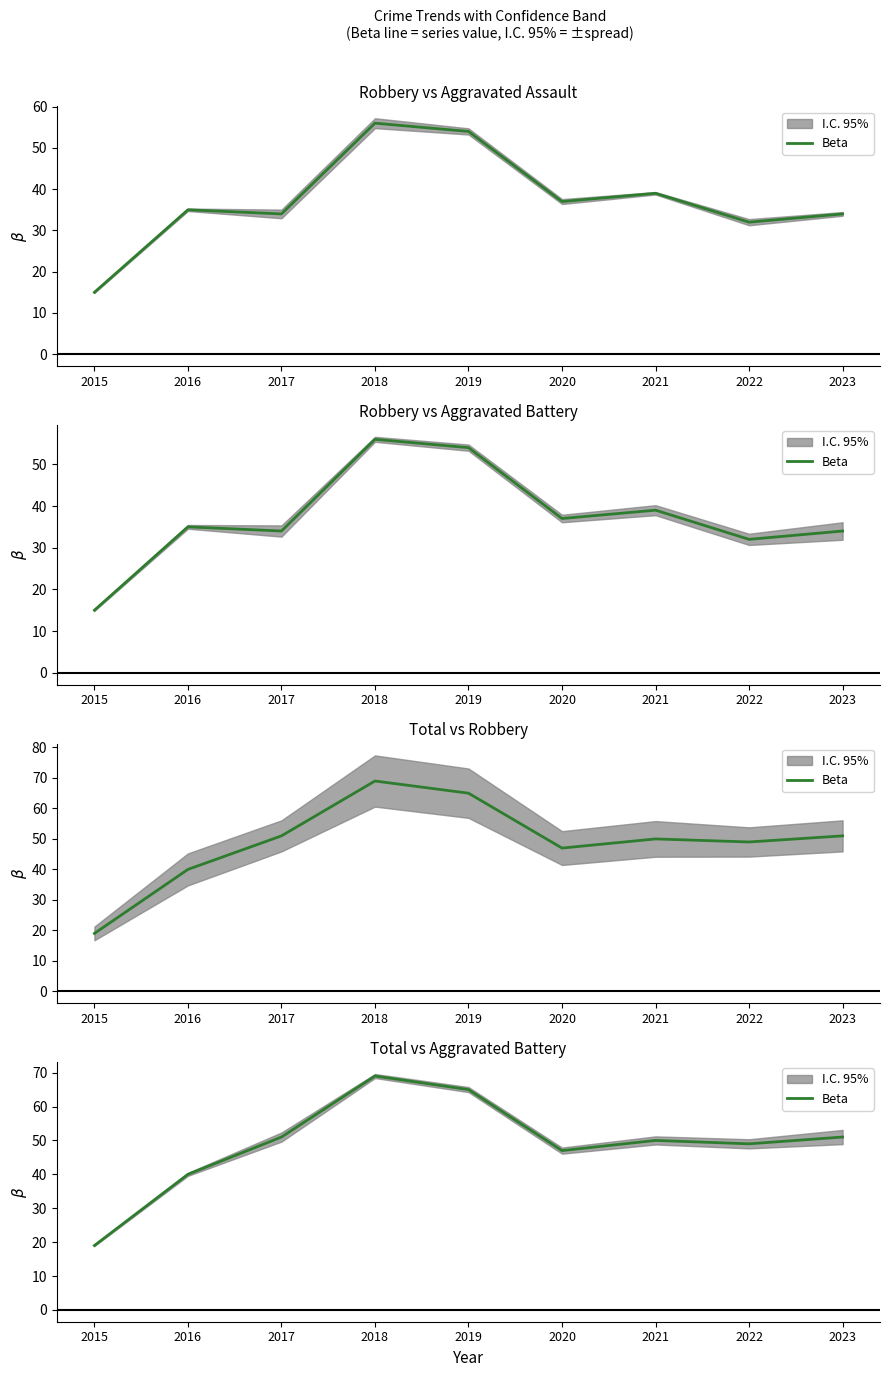

List the labels in order of value, largest first.

2018, 2019, 2017, 2023, 2021, 2022, 2020, 2016, 2015